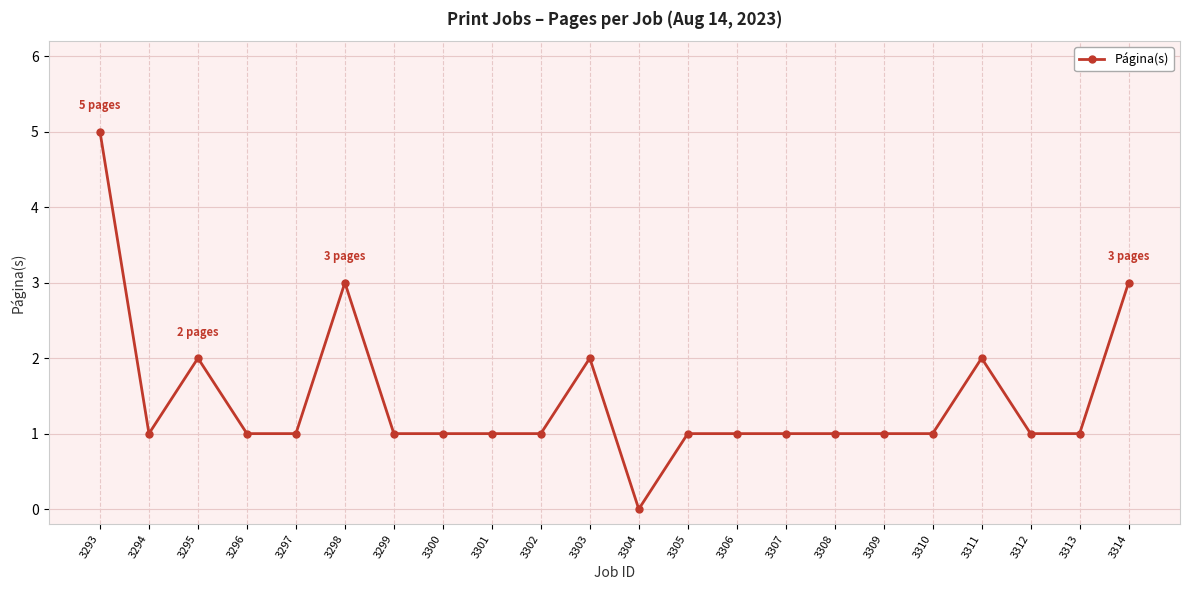

True or false: there are more than 1 points higher than both neighbors.

True